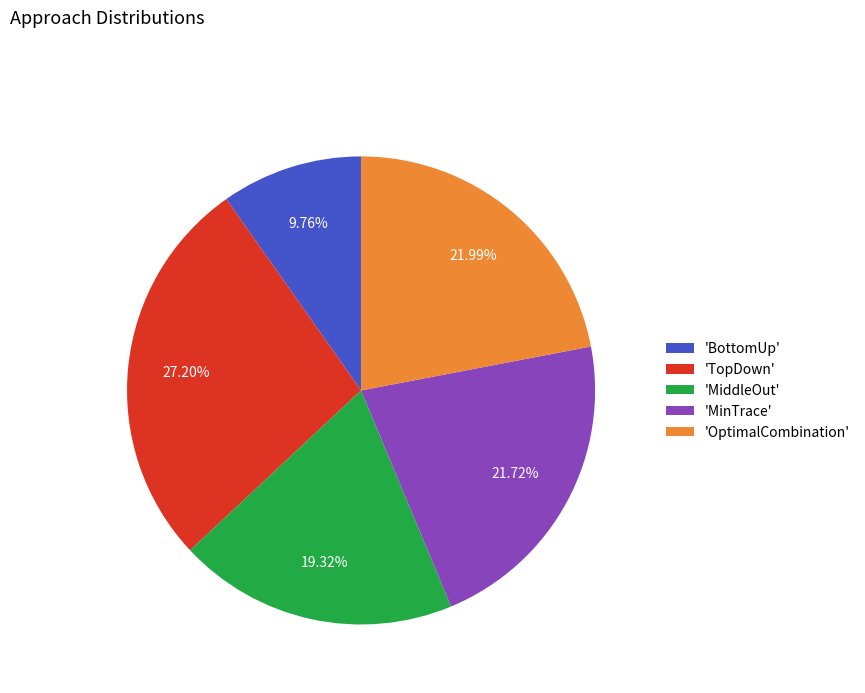

Does any single category account for the majority?

No